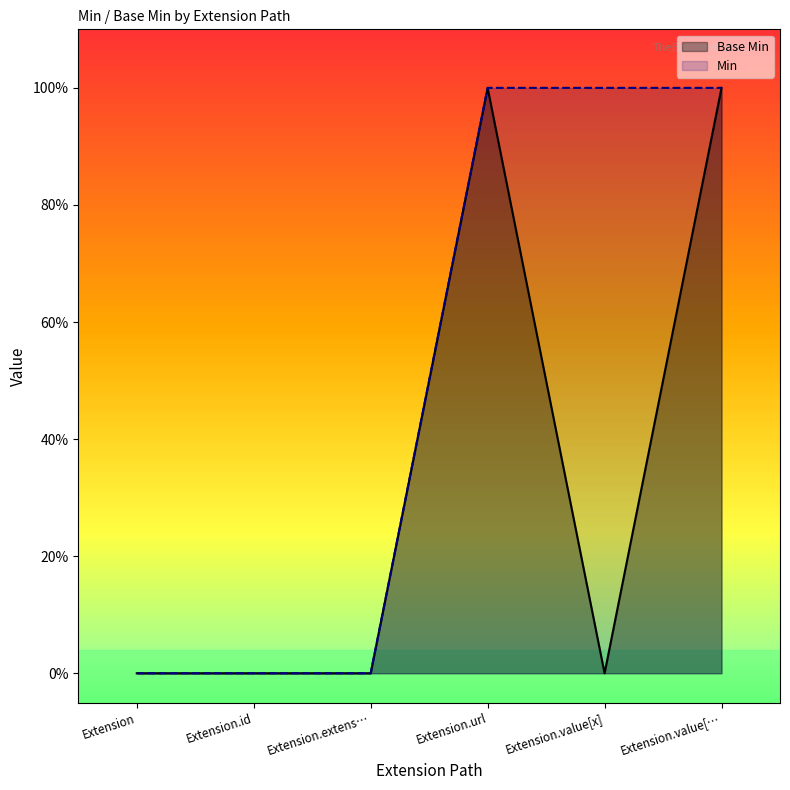

Rank the categories by value from lowest to highest.

Extension, Extension.id, Extension.extens…, Extension.value[x], Extension.url, Extension.value[…